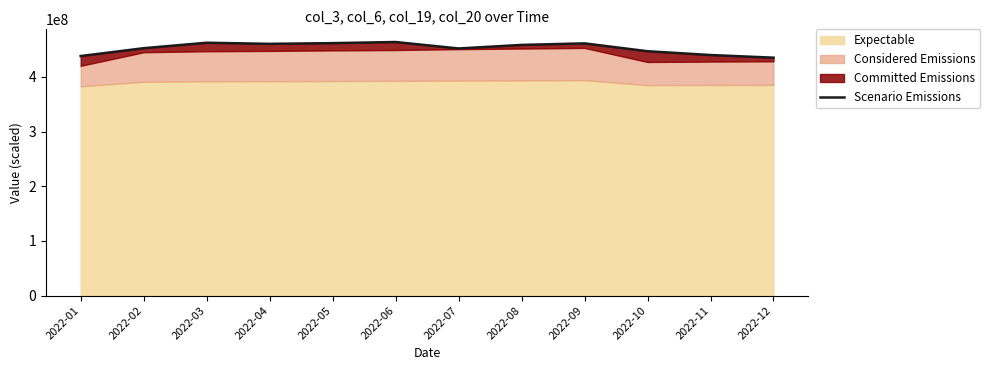

The chart shows a value of 447022419.7 at 2022-10. True or false?

True